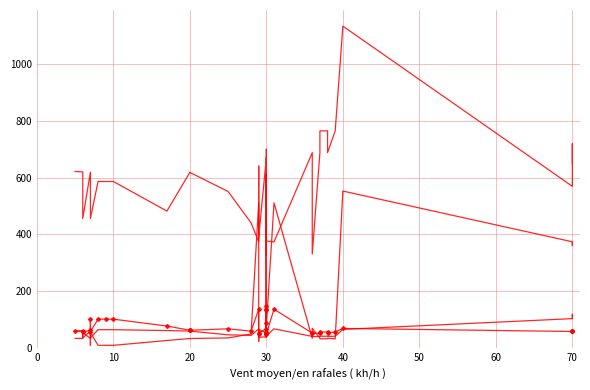

The value of col_0 at 0 is 904.6. True or false?

False